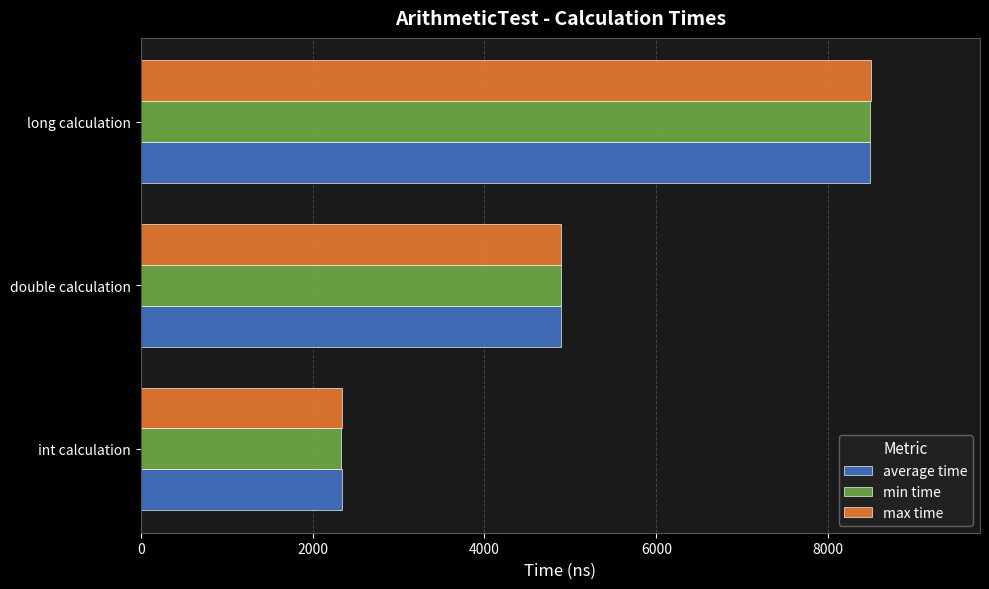

Count the number of categories in the chart.

3